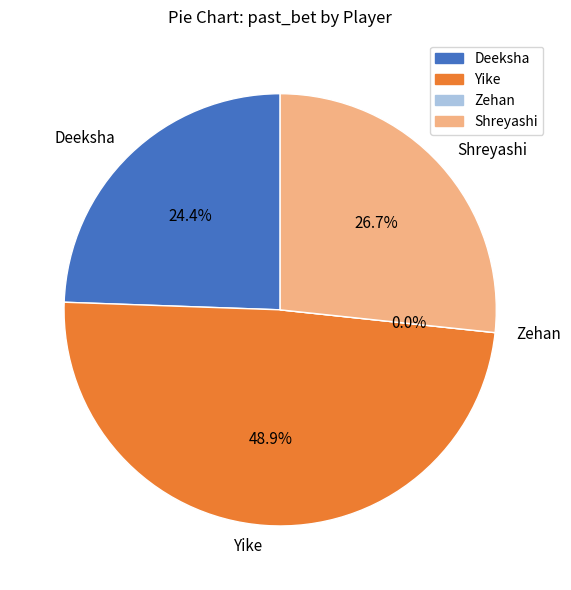

The Shreyashi slice represents 27% of the pie. True or false?

True